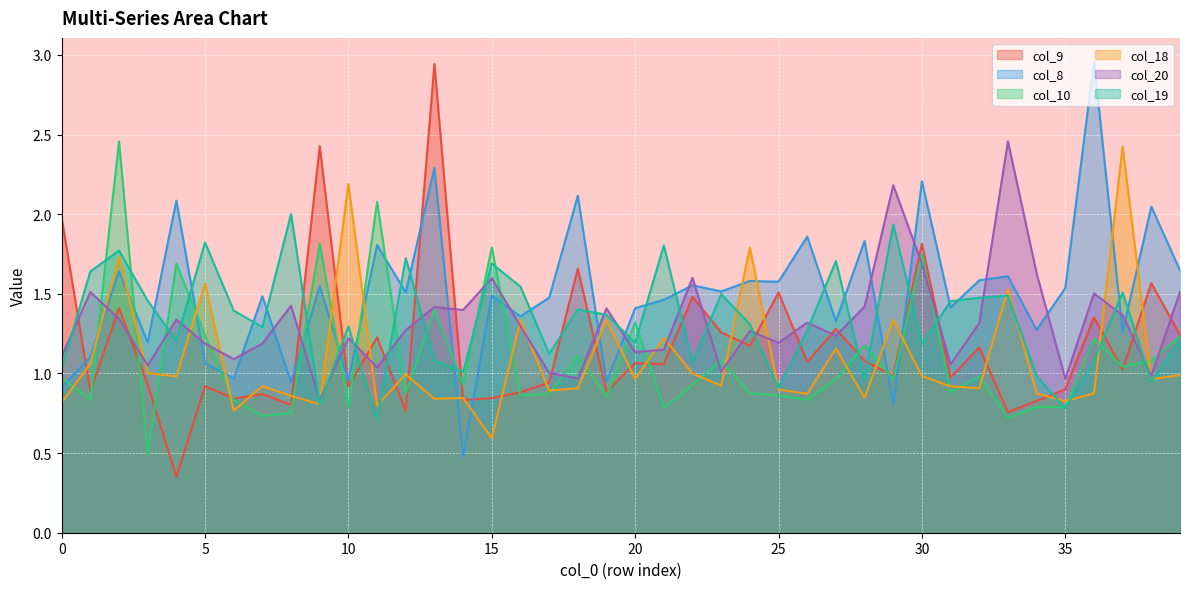

Where do col_19 and col_10 first cross each other?

1 and 2